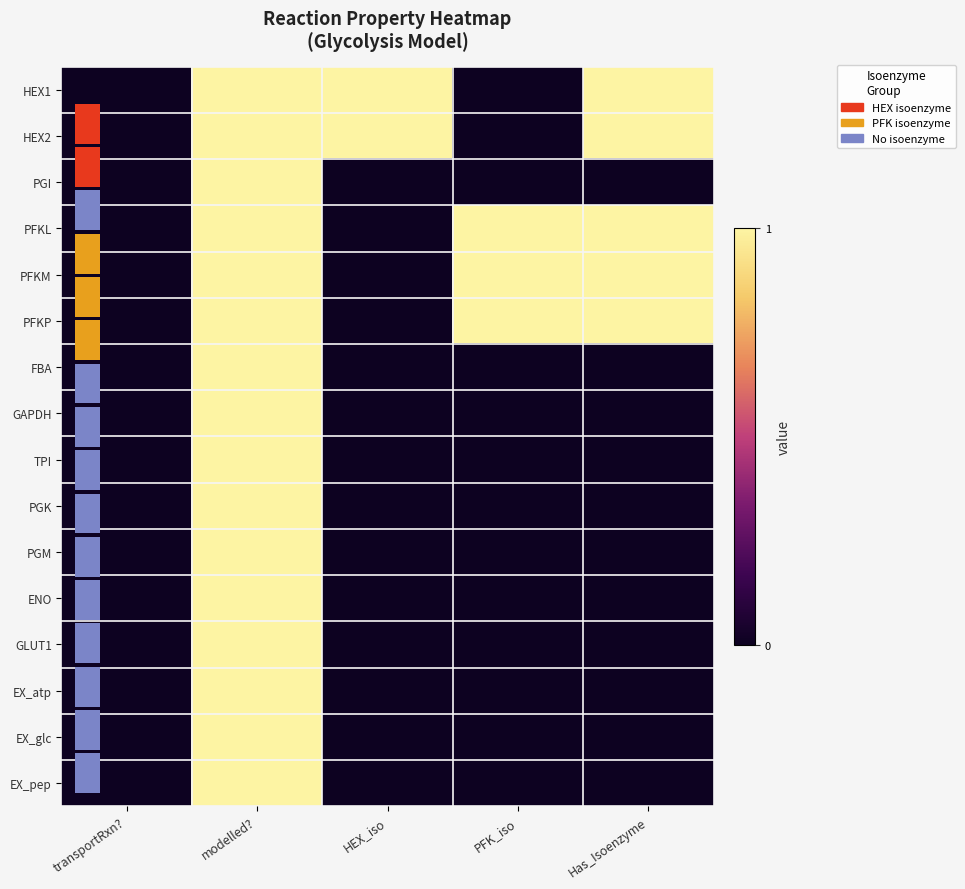

How many PGI values are between 0 and 1?

5